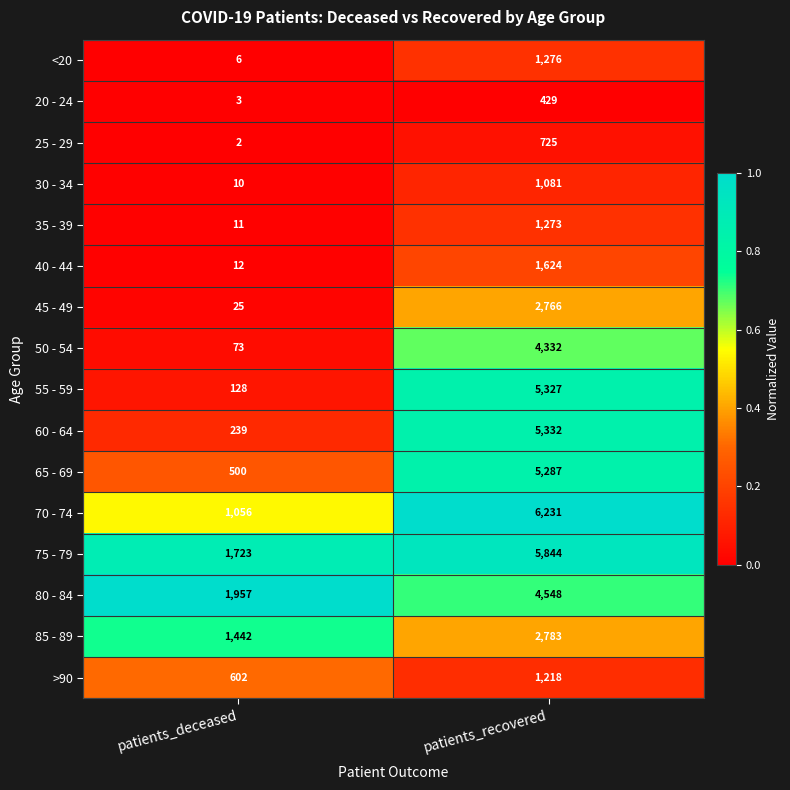

True or false: 30 - 34 has a value of 10 at patients_deceased.

True